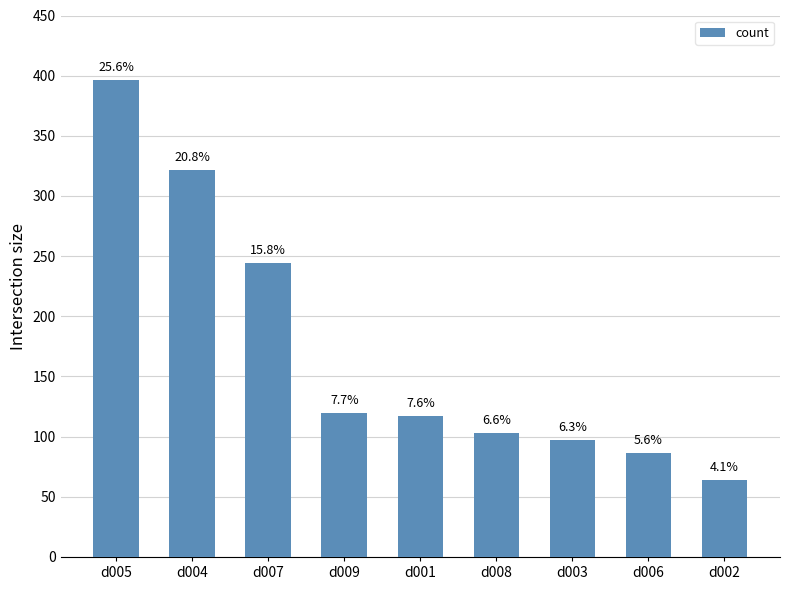

Are the bars horizontal?

No